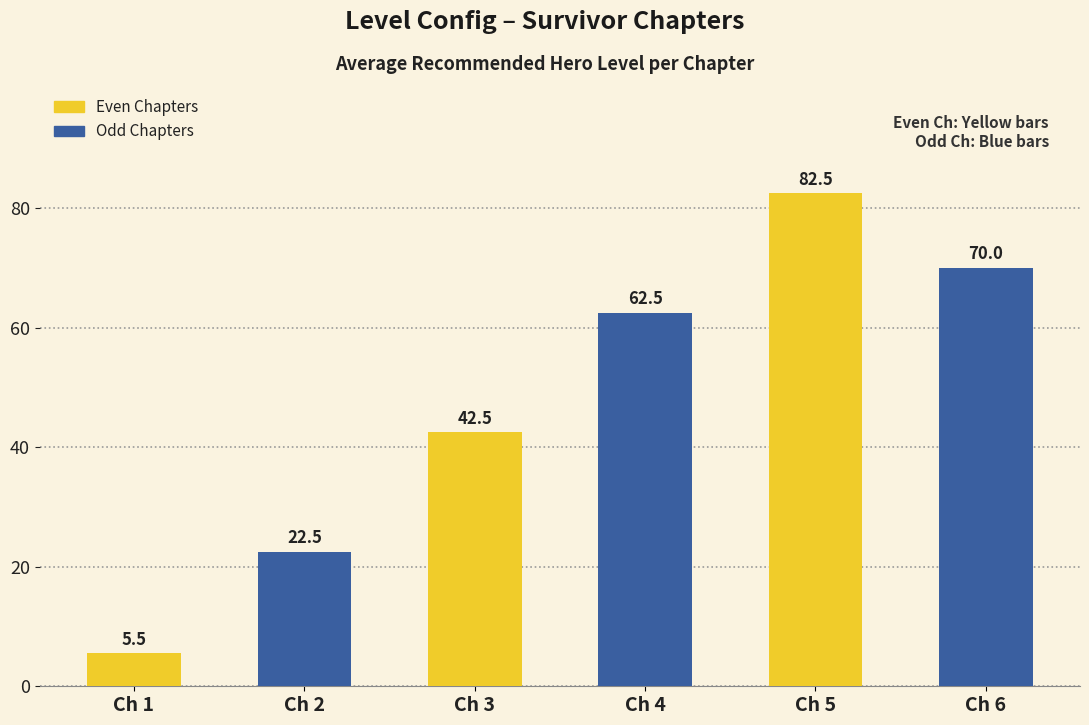

Which category has the highest value in the Odd Chapters series?

Ch 5